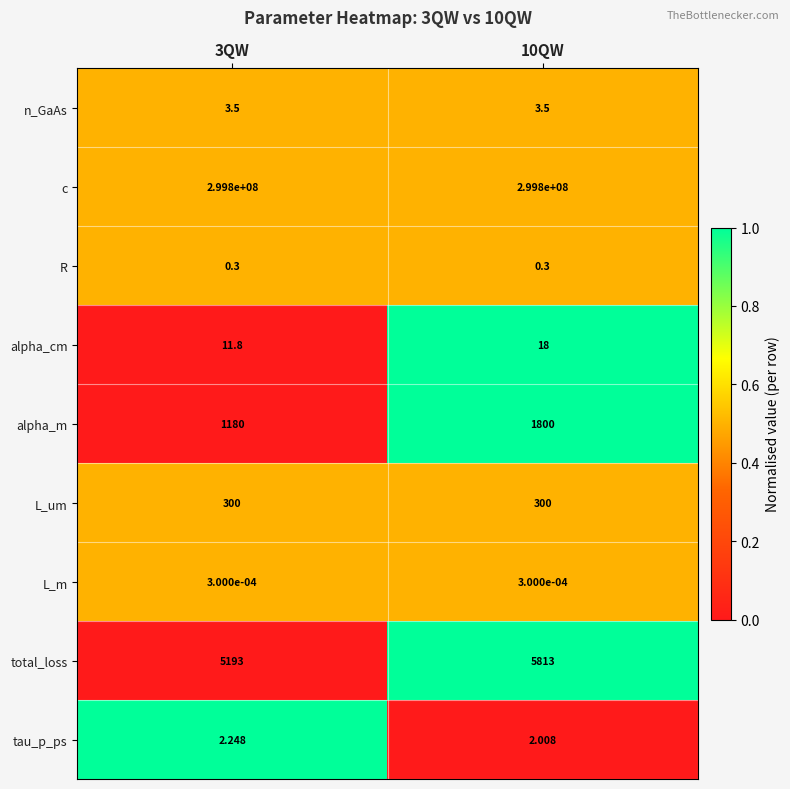

Which series has the largest total across all categories?

c